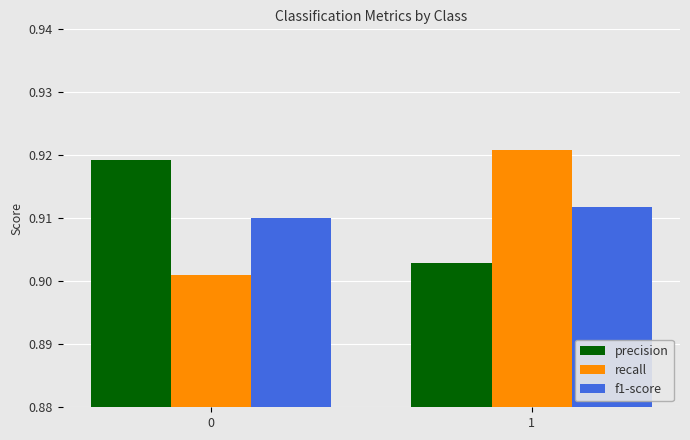

Is the value of recall at 0 greater than the value of f1-score at 1?

No